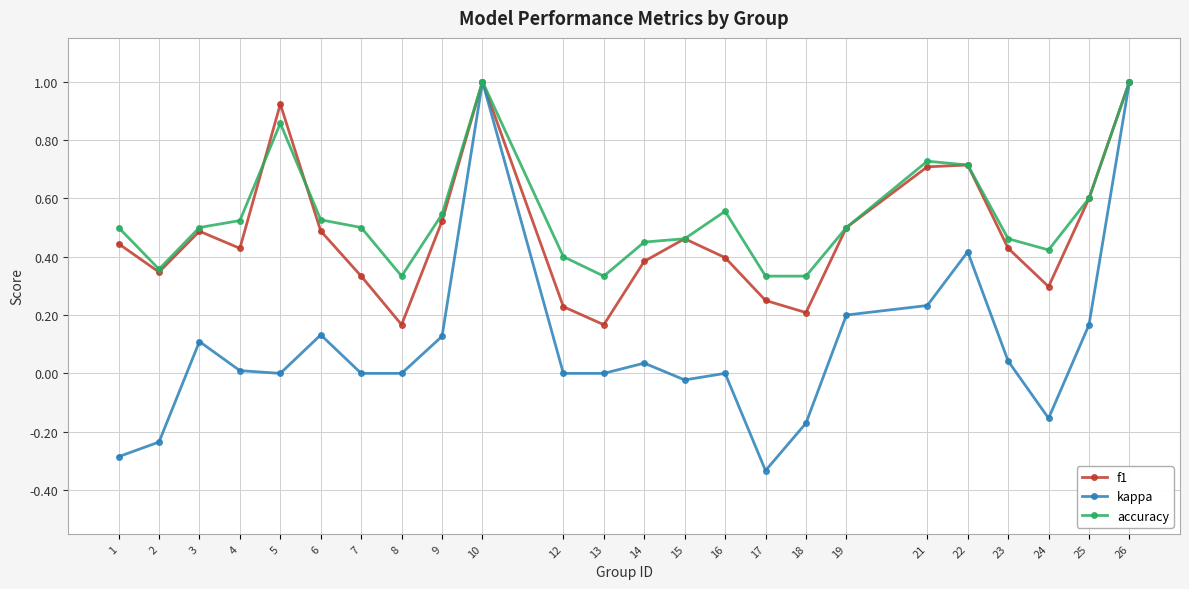

Does the chart have visible grid lines?

Yes